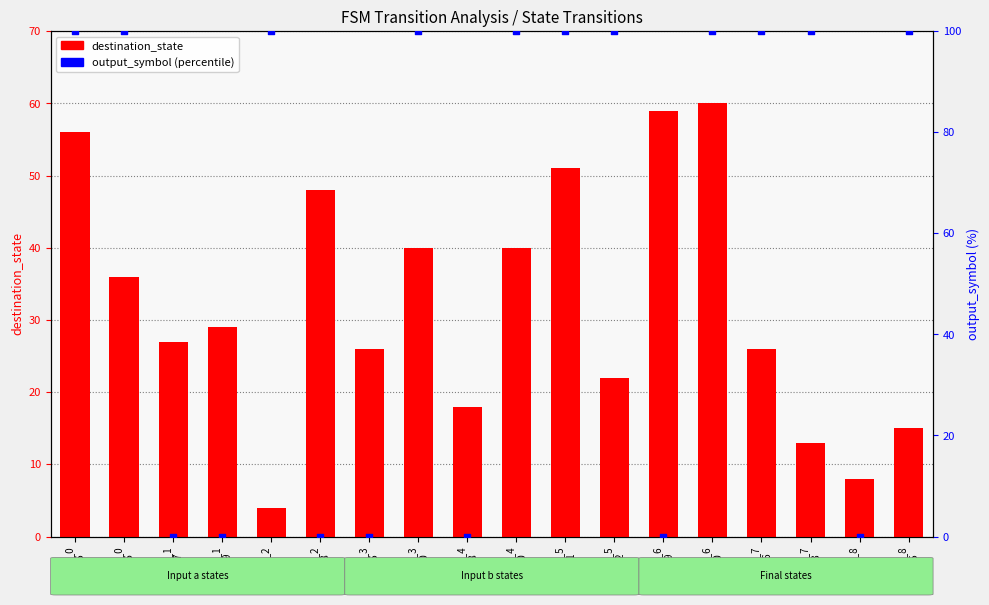

Which series reaches the maximum Y coordinate?

output_symbol (percentile)